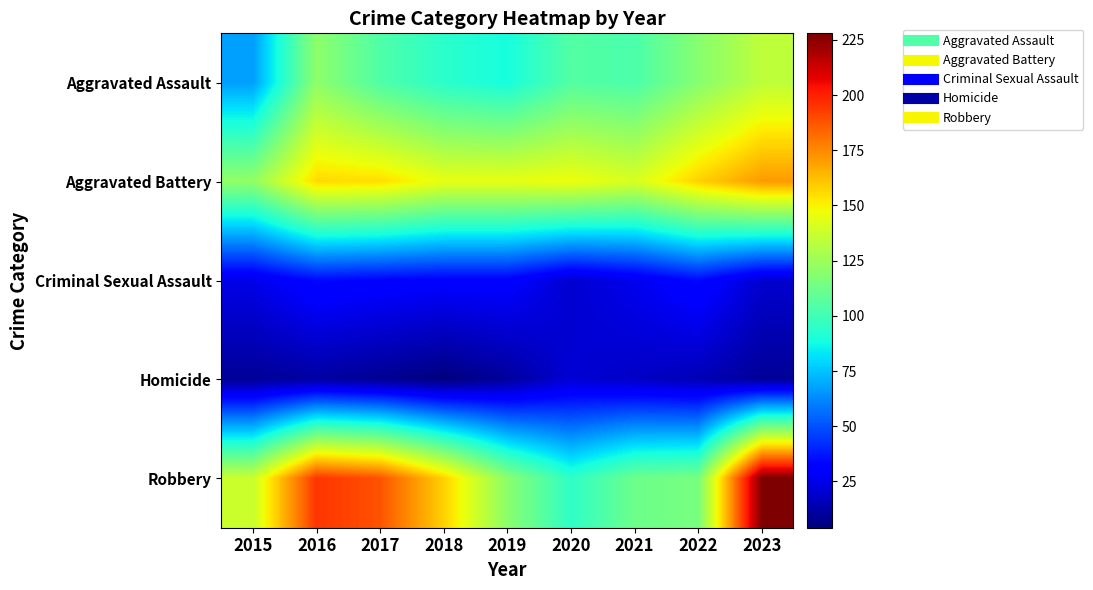

At which category is the sum across all series the highest?

2023